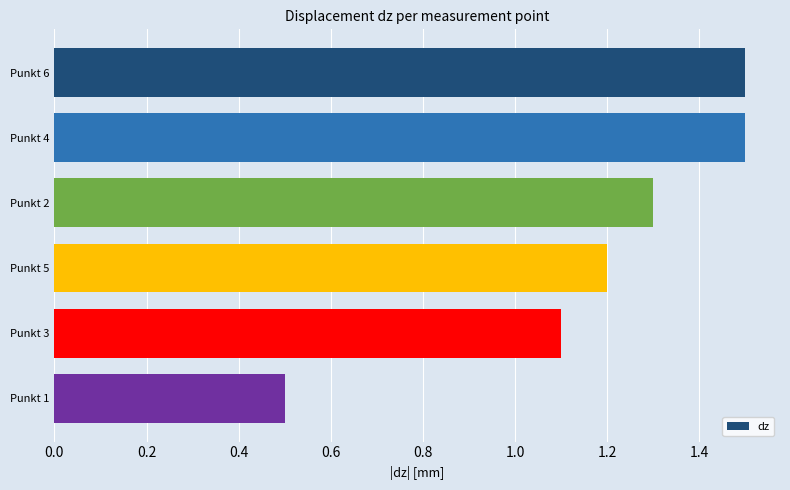

How many values are below 1?

1